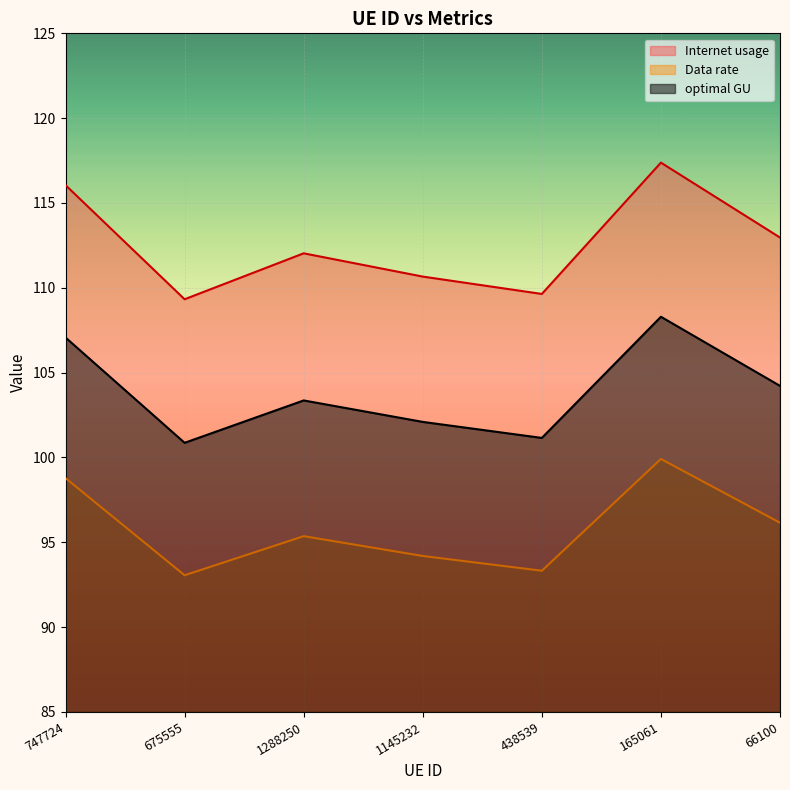

What is the average value of the optimal GU series?

103.9